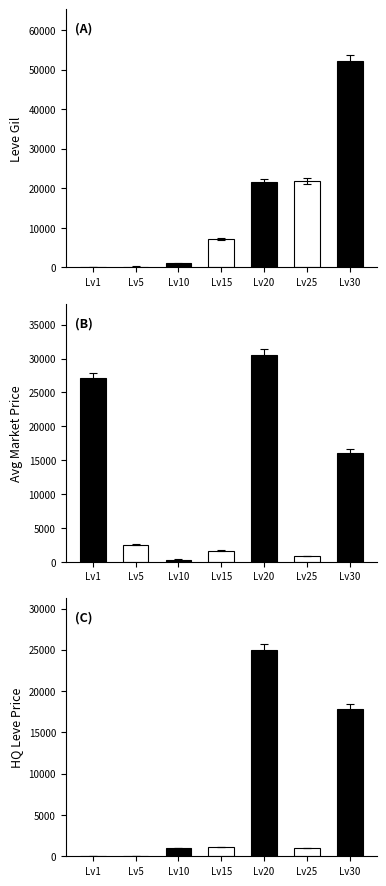

True or false: Leve Gil has a value of 990 at Lv10.

True